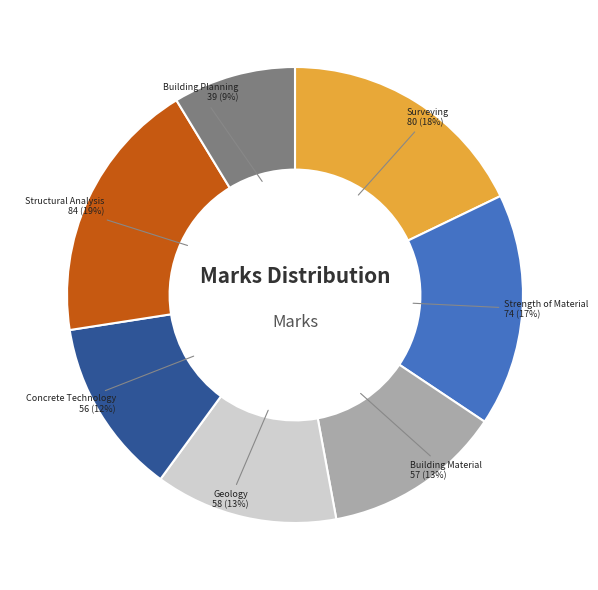

To the nearest percent, what is the average slice percentage?

14%